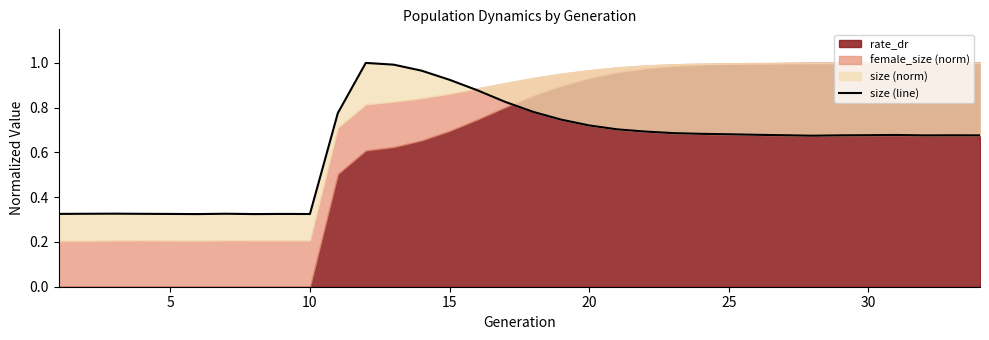

The chart shows a value of 0.7 at 30. True or false?

True